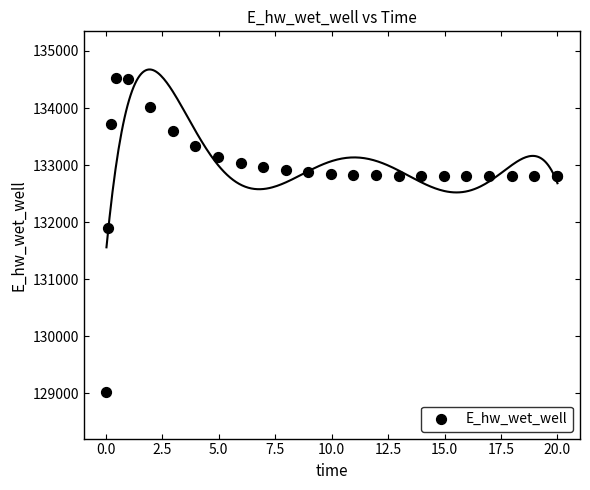

What Y value in the scatter plot is closest to 131775?

131894.0